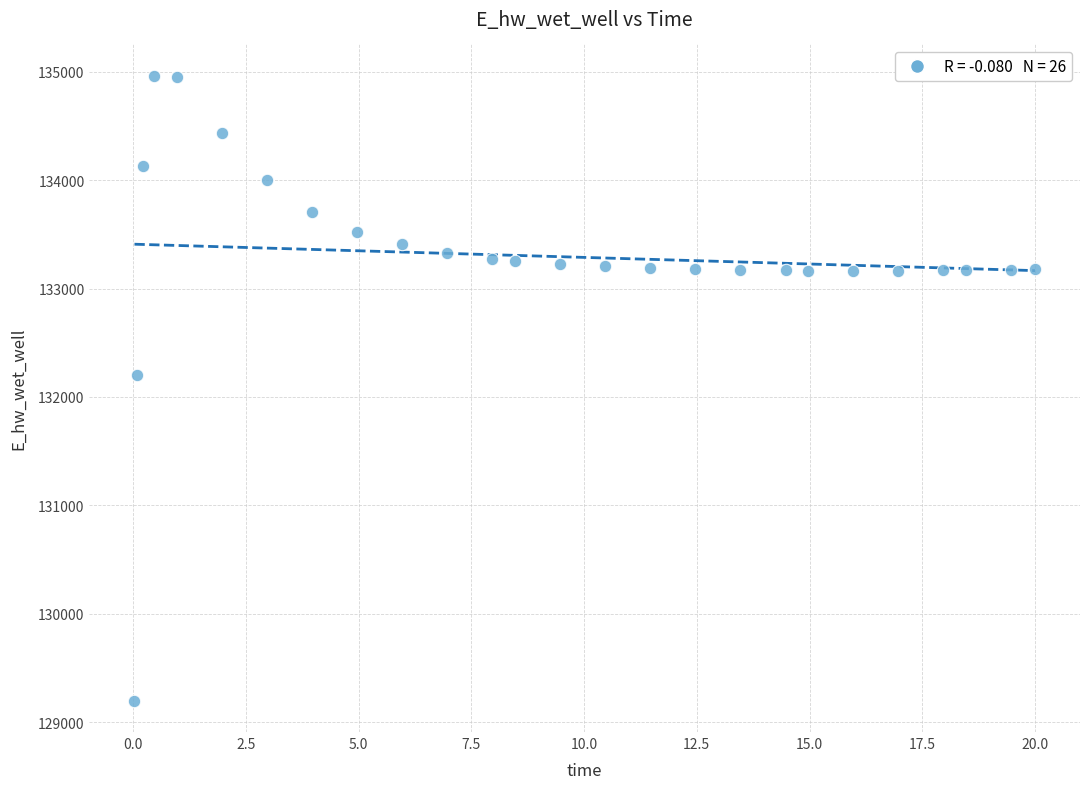

What Y value in the scatter plot is closest to 132080?

132206.9